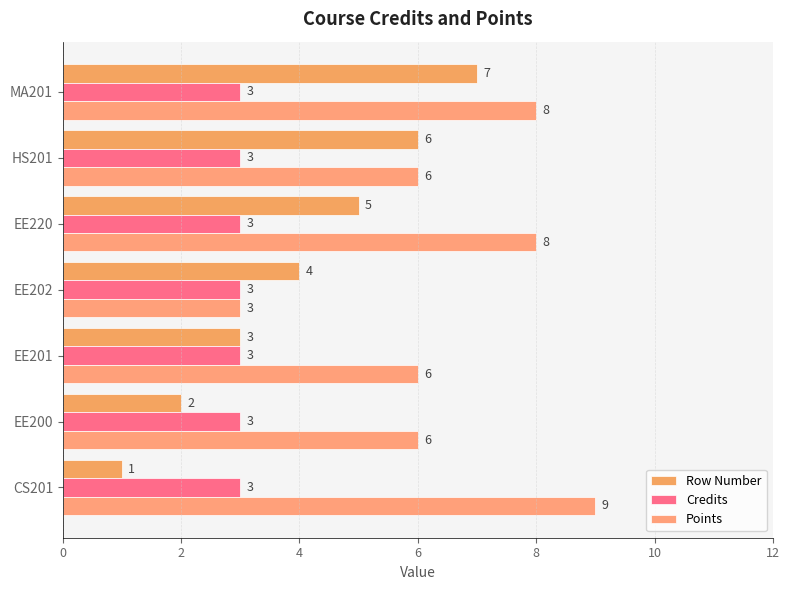

How many data points does each series have?

7